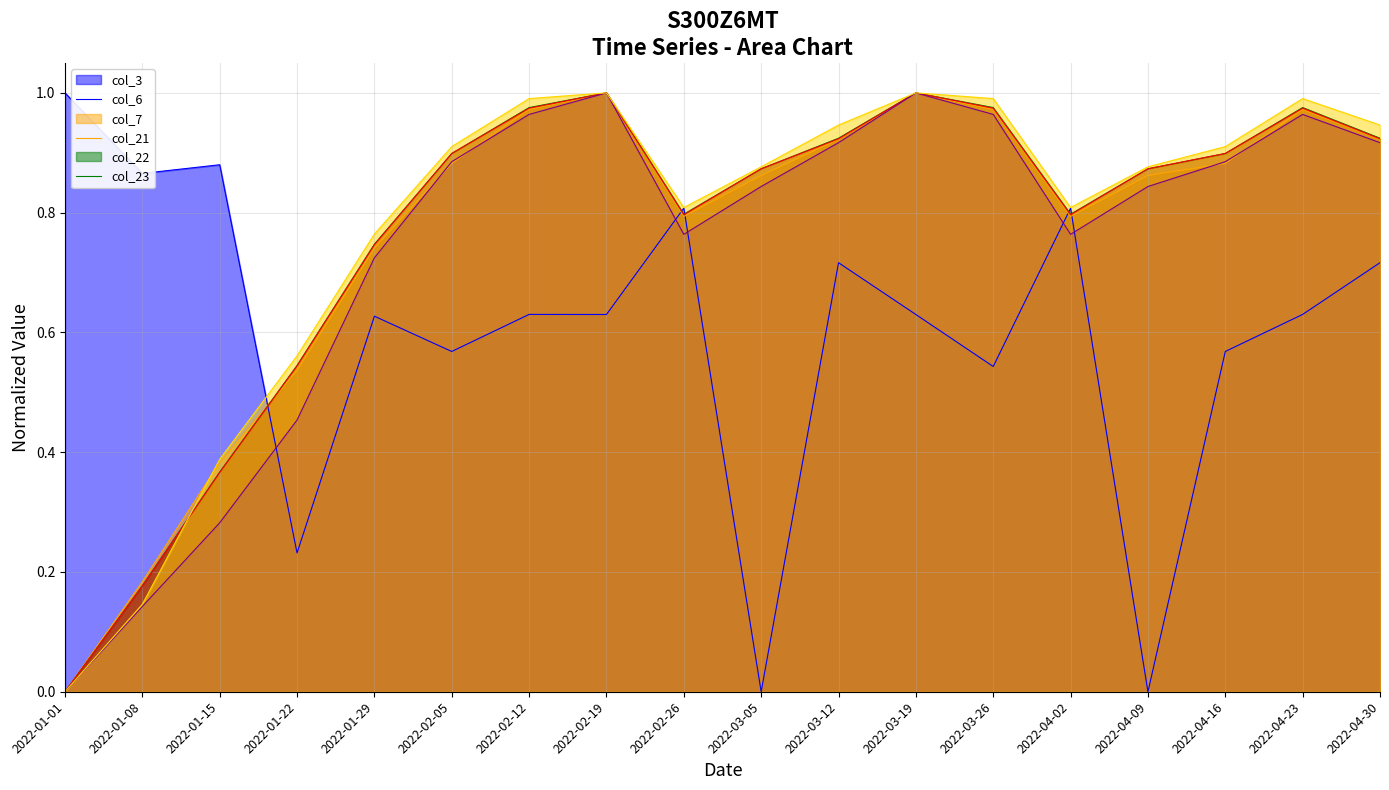

True or false: col_22 and col_7 intersect in this chart.

False